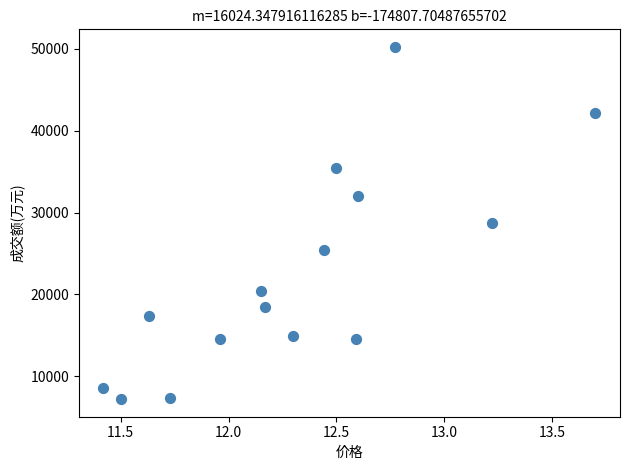

What is the range of Y values (max minus min)?

43009